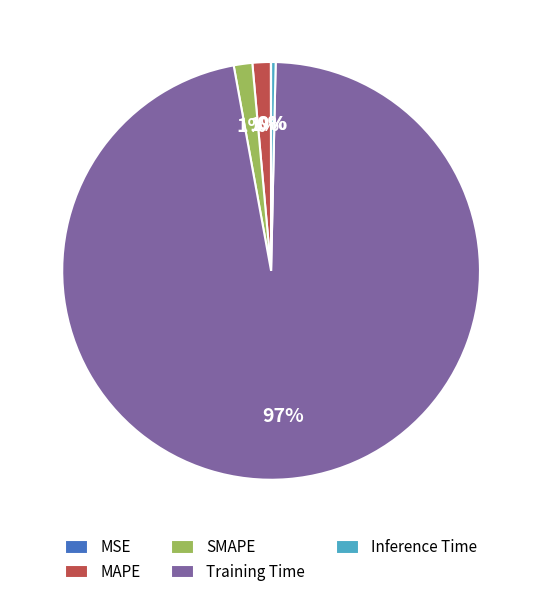

Do Inference Time and MAPE together represent more than half of the pie?

No